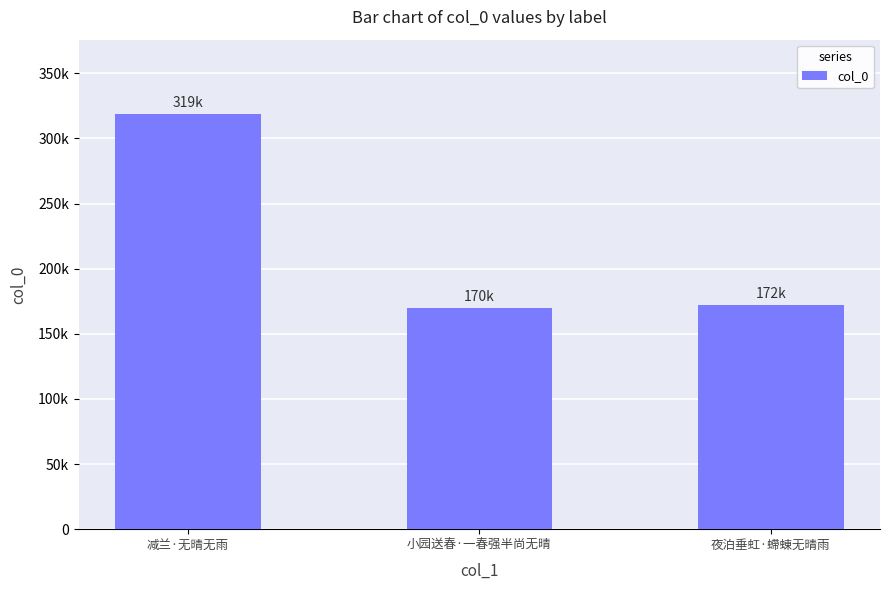

What is the minimum value shown in the chart?

169854